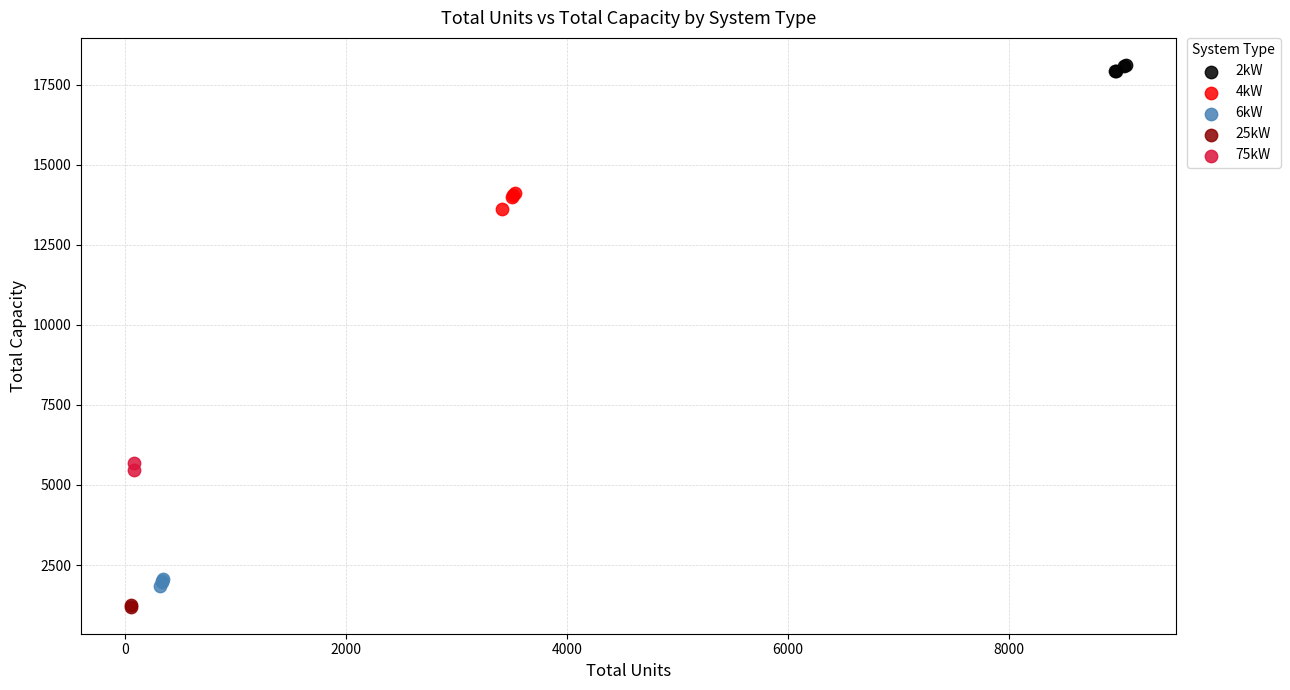

Which series contains the highest Y value?

2kW